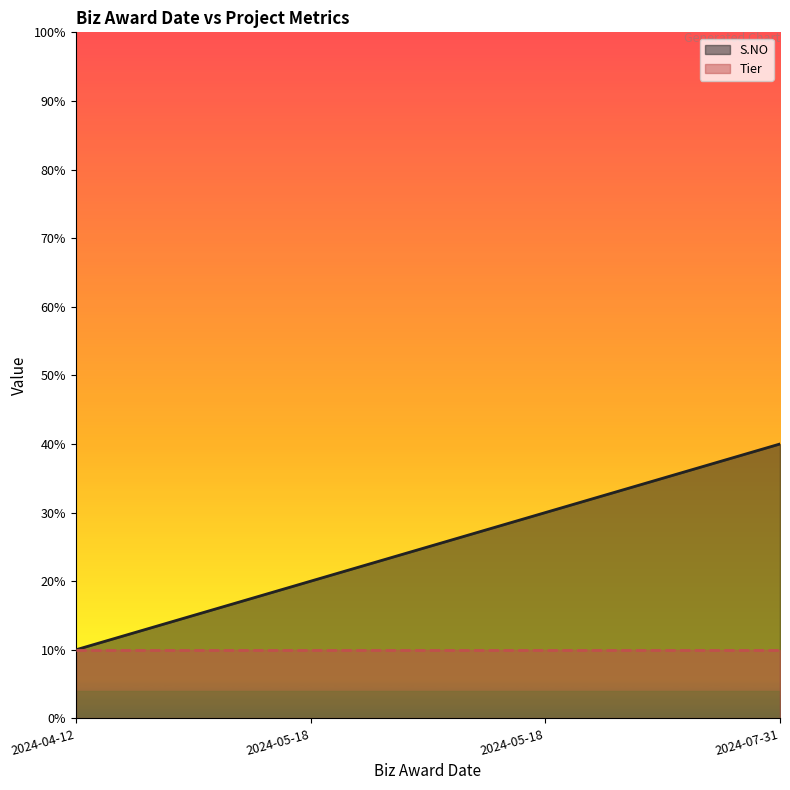

True or false: the data shows 0.4 at 2024-07-31.

True